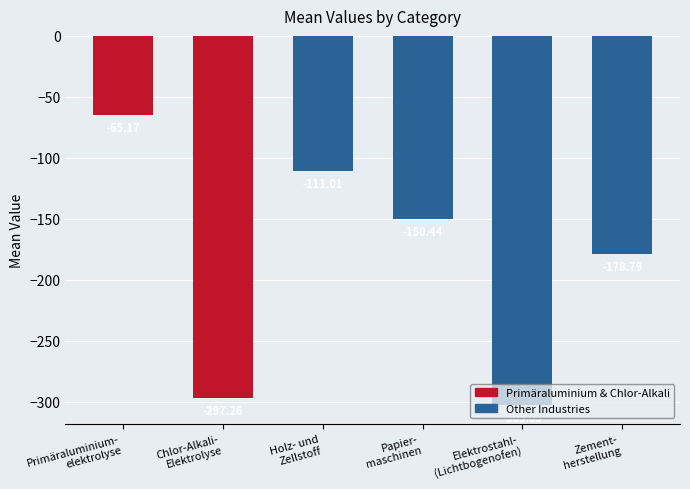

Rank the categories by value from highest to lowest.

Primäraluminium-
elektrolyse, Holz- und
Zellstoff, Papier-
maschinen, Zement-
herstellung, Chlor-Alkali-
Elektrolyse, Elektrostahl-
(Lichtbogenofen)